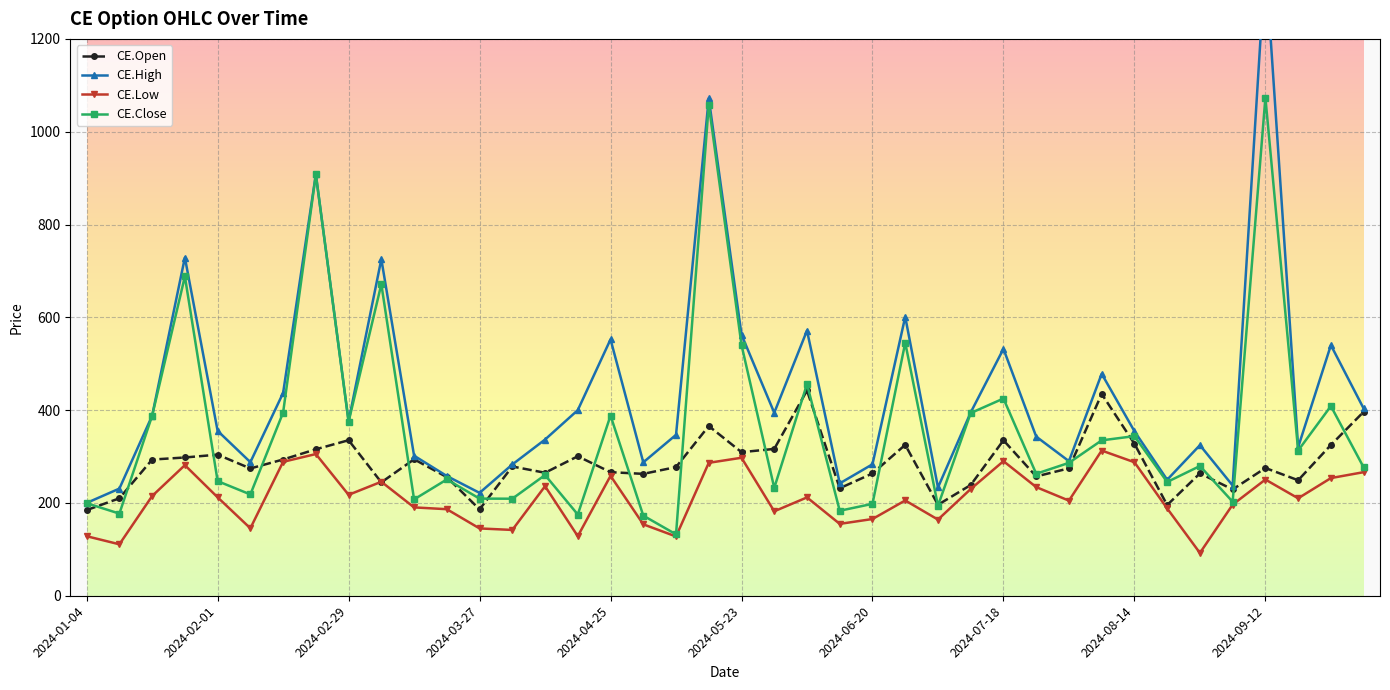

Which series has the largest total across all categories?

CE.High